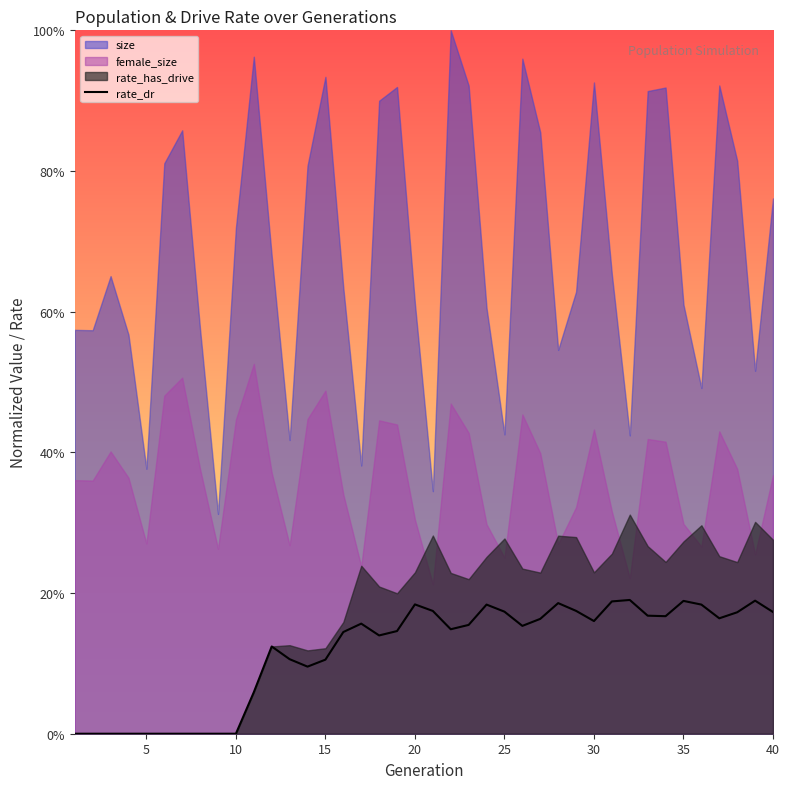

The value at 25 is 0.1. True or false?

False